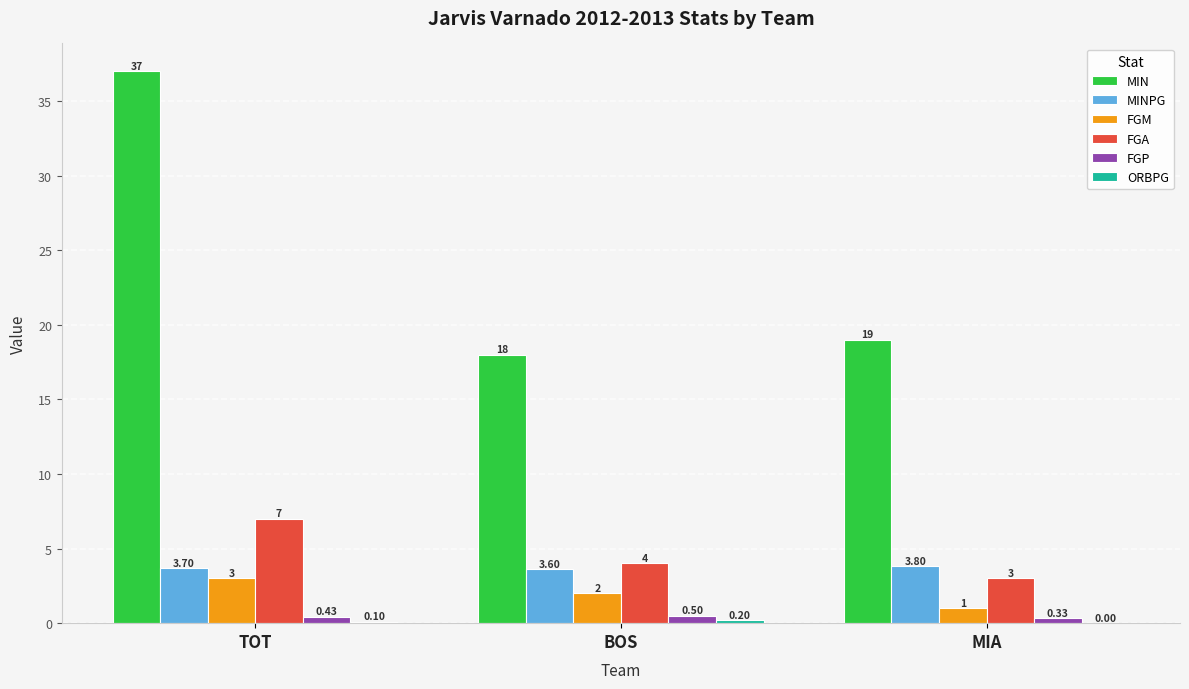

How many data points does each series have?

3